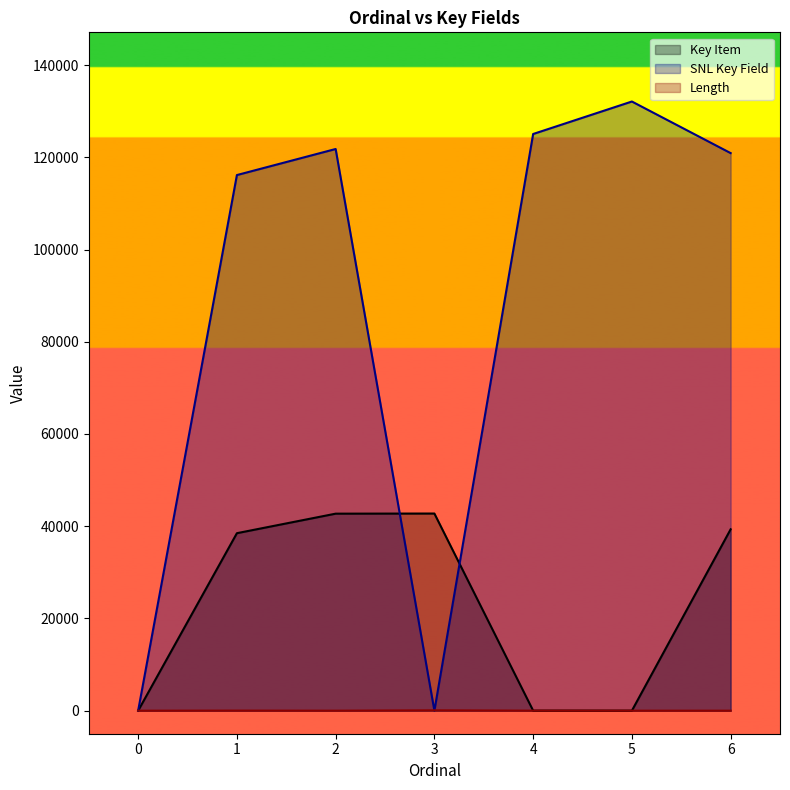

Is it true that Length equals 0 at 0?

True